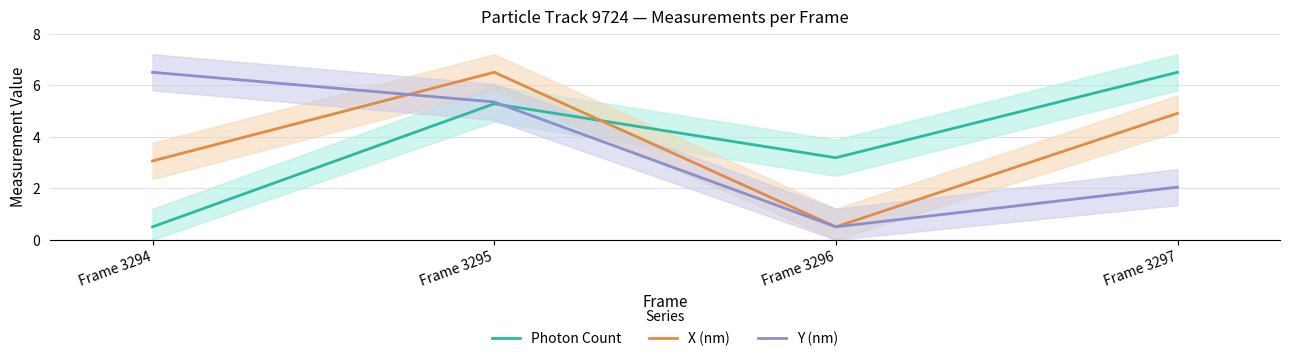

At which label does Photon Count reach its peak?

Frame 3297